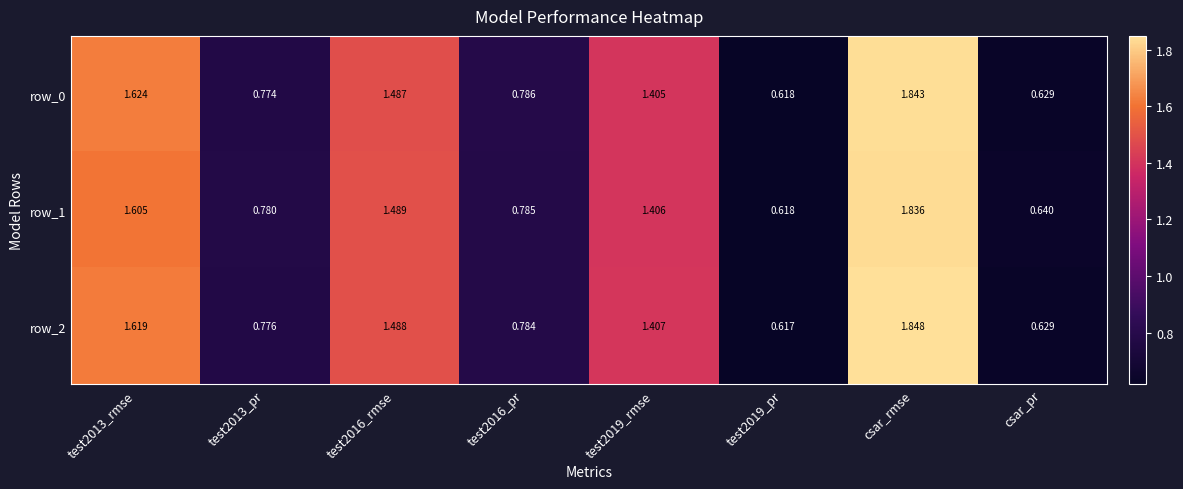

At which category is the sum across all series the highest?

csar_rmse